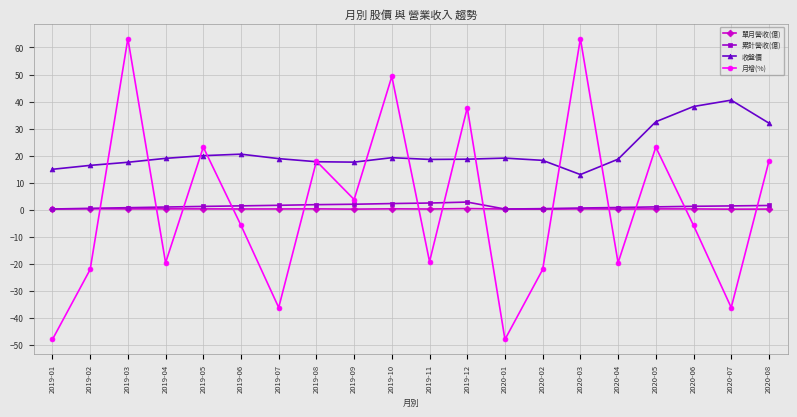

What position from the right is 2020-07?

2